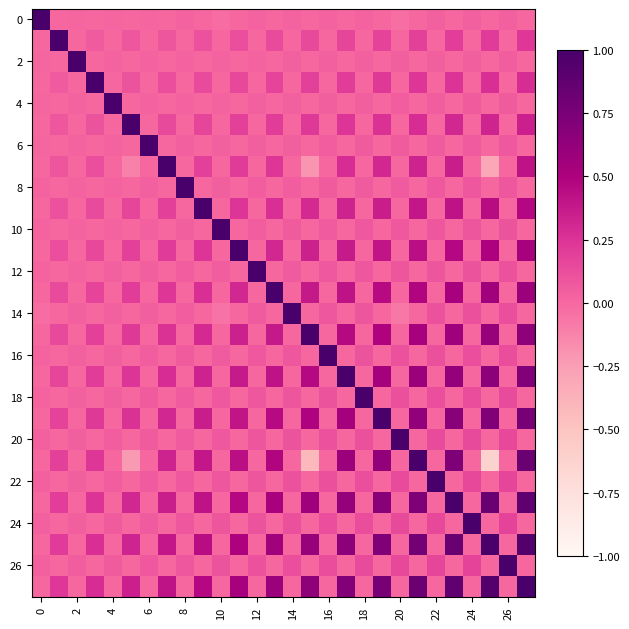

How many series are shown in this chart?

28